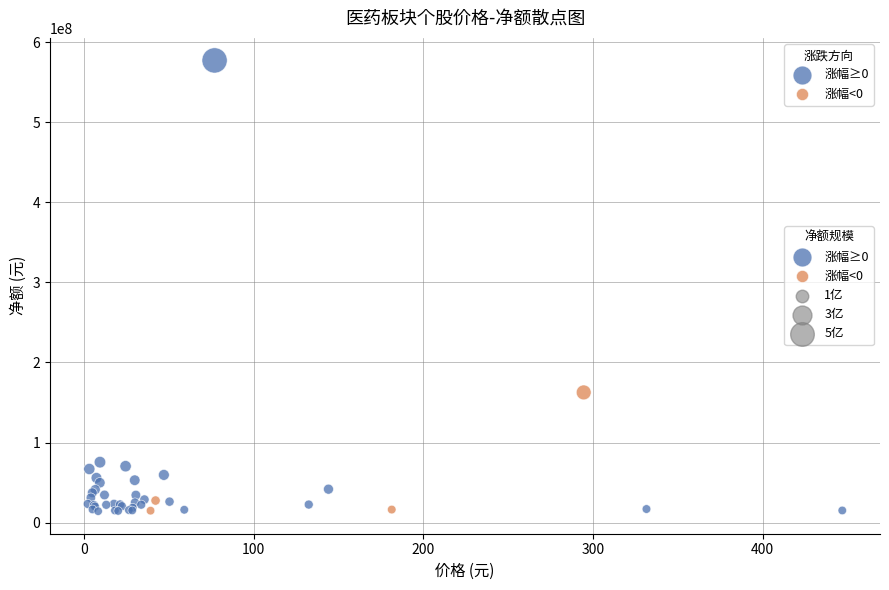

Which series reaches the maximum Y coordinate?

涨幅≥0